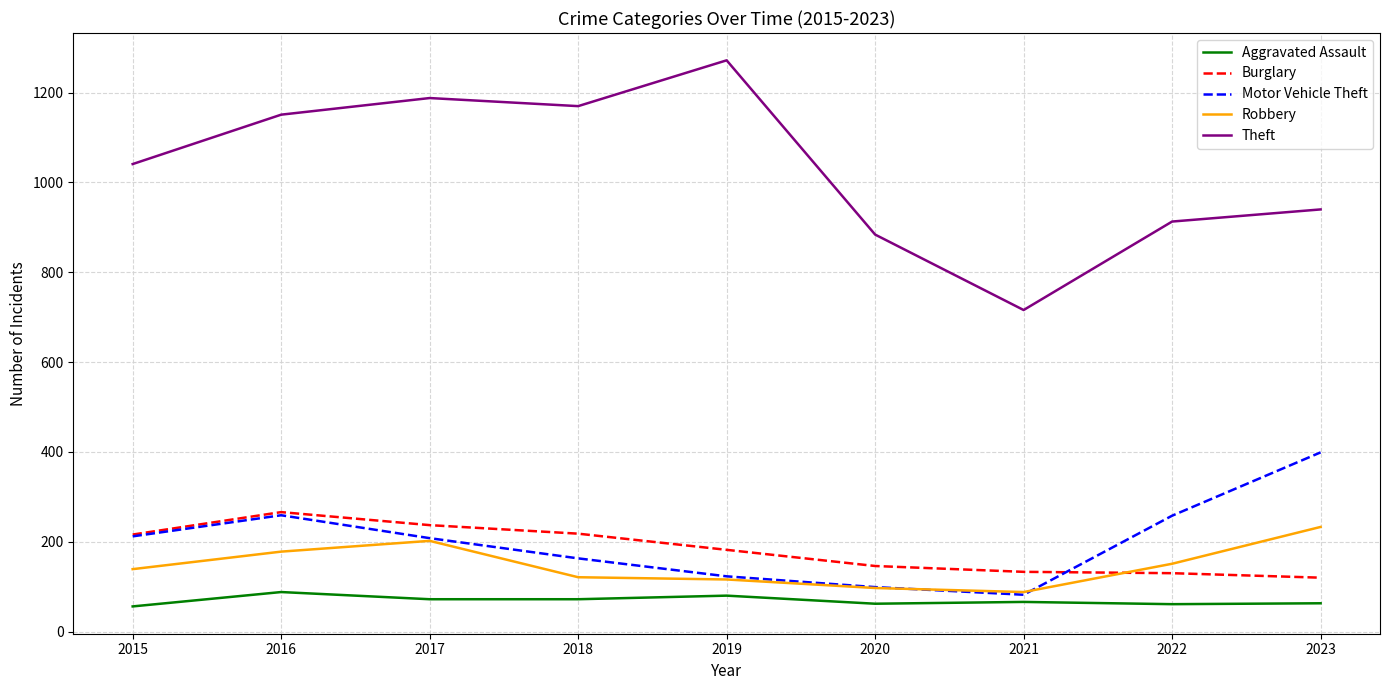

Which series changed the most between 2018 and 2021?

Theft